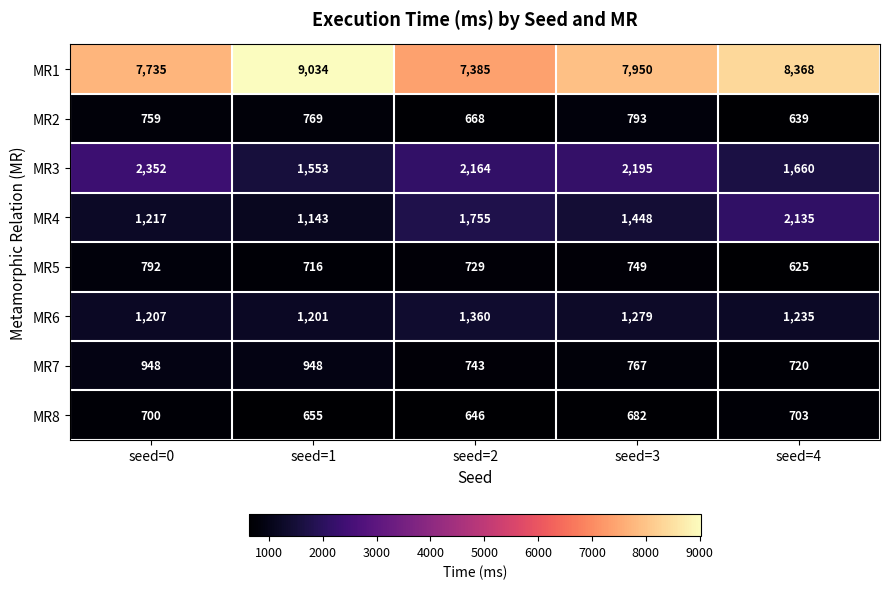

What is the difference between the maximum and second lowest values in the MR4 series?

918